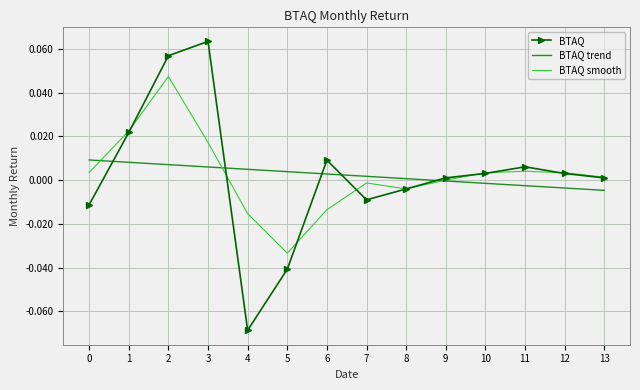

Rank the series by their maximum value, from lowest to highest.

BTAQ trend, BTAQ smooth, BTAQ